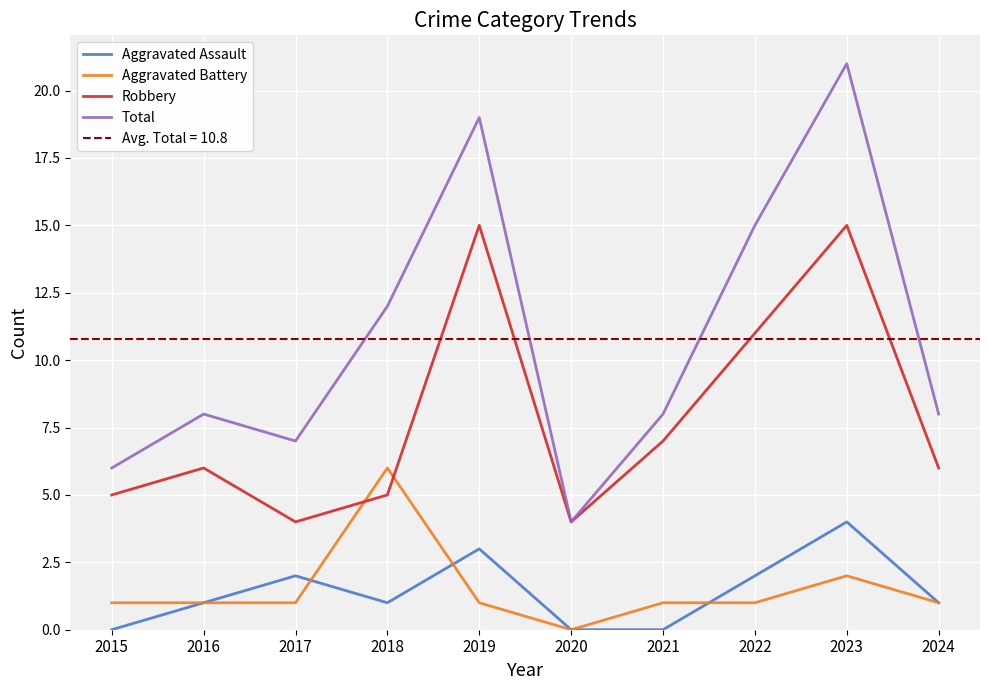

True or false: Total and Aggravated Assault cross at least once.

False